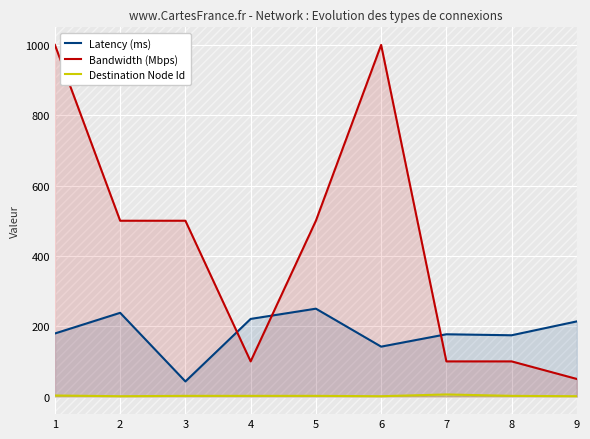

Where is Latency (ms) nearest to the value 146?

6